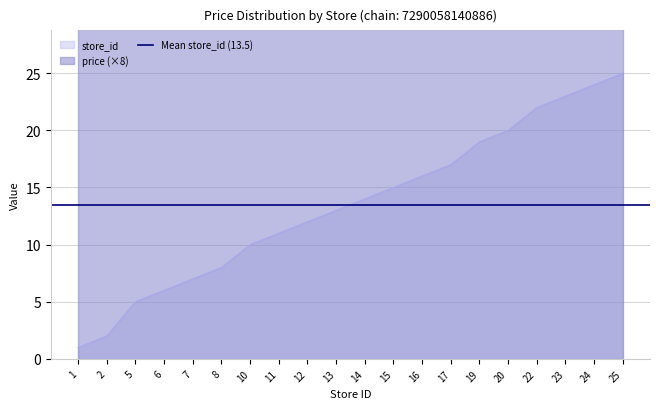

Rank the categories by value from highest to lowest.

25, 24, 23, 22, 20, 19, 17, 16, 15, 14, 13, 12, 11, 10, 8, 7, 6, 5, 2, 1